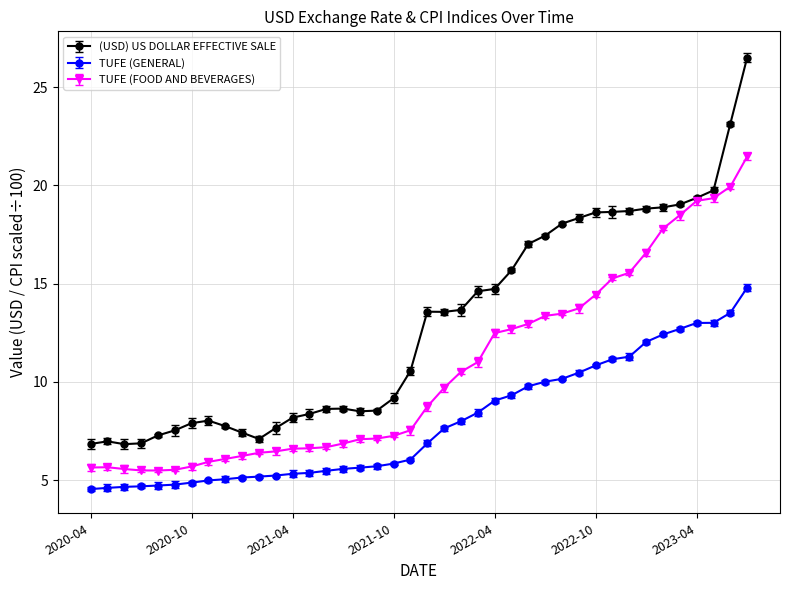

True or false: (USD) US DOLLAR EFFECTIVE SALE and TUFE (GENERAL) cross at least once.

False